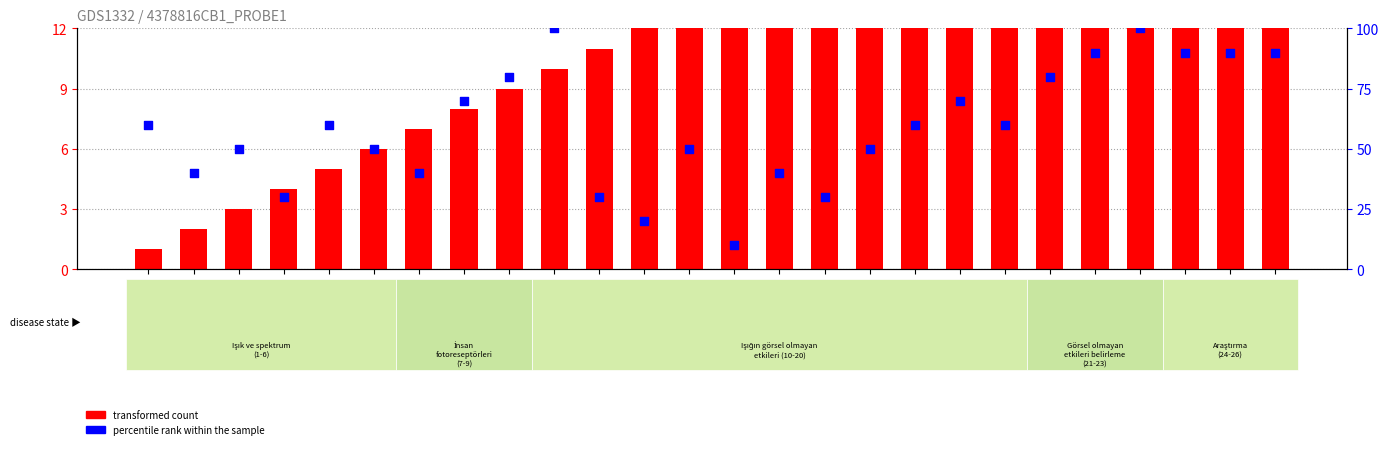

Which series has the largest Y range (max minus min)?

percentile rank within the sample